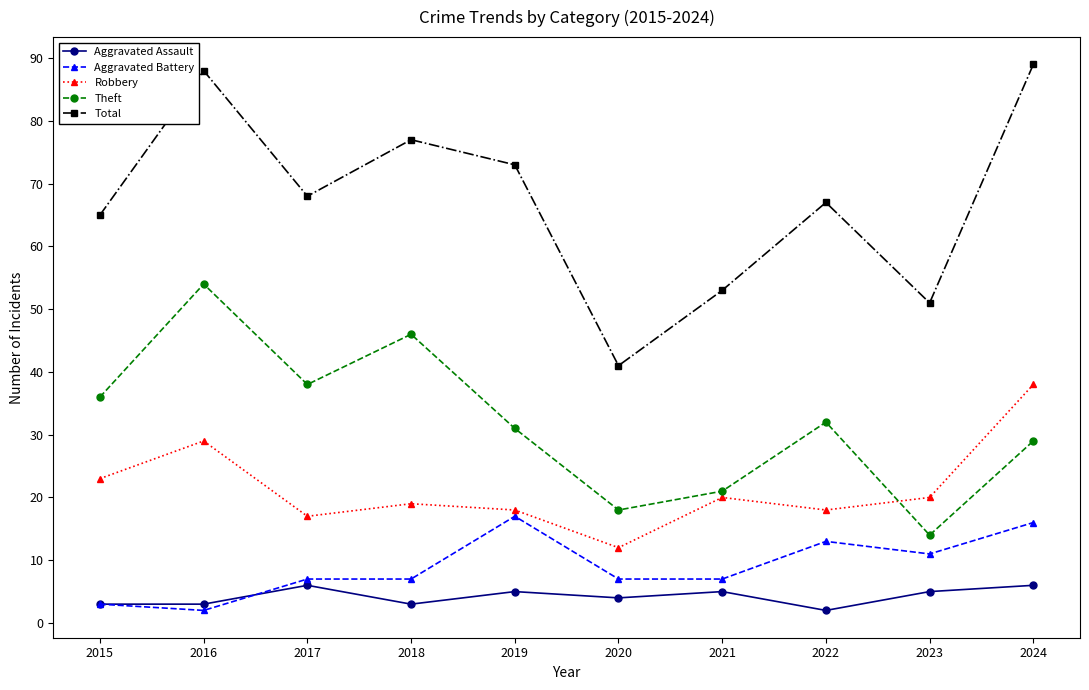

At which category does Robbery reach its first local valley?

2017